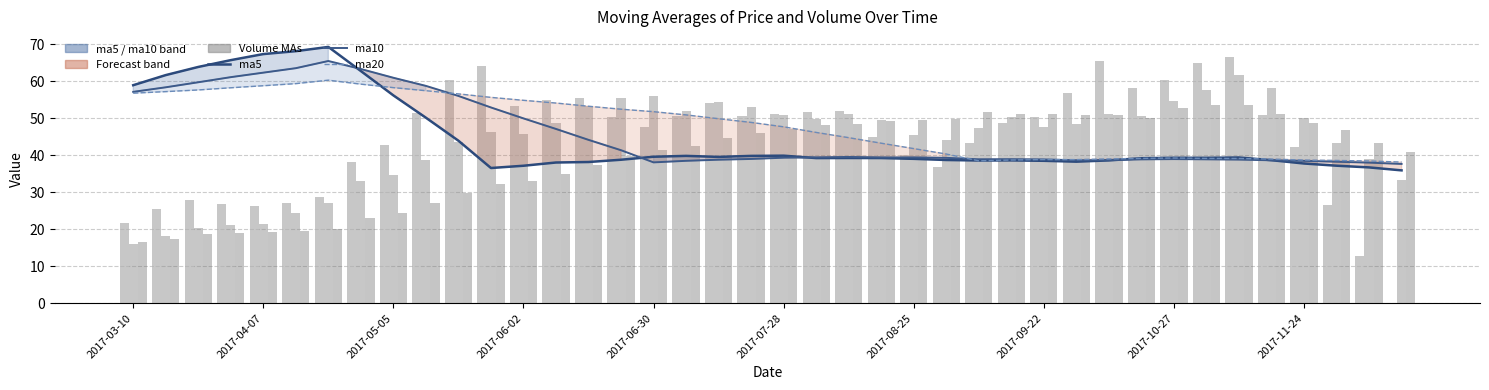

What is the sum of all ma5 values?

1785.8